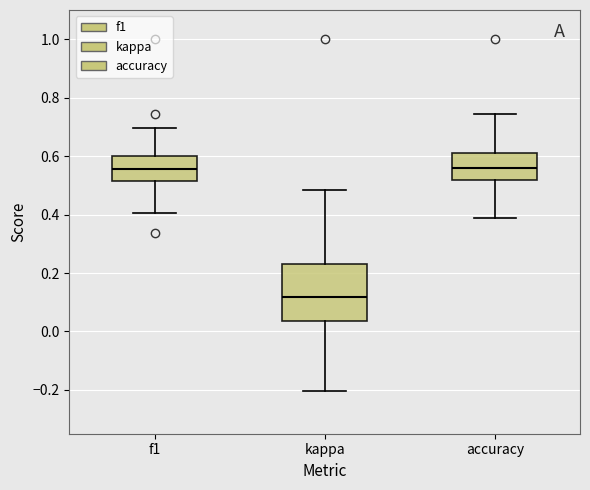

Where is the lower edge of the box for kappa on the y-axis? The values are not printed on the chart, so give them approximately, as read against the axis.

0.04